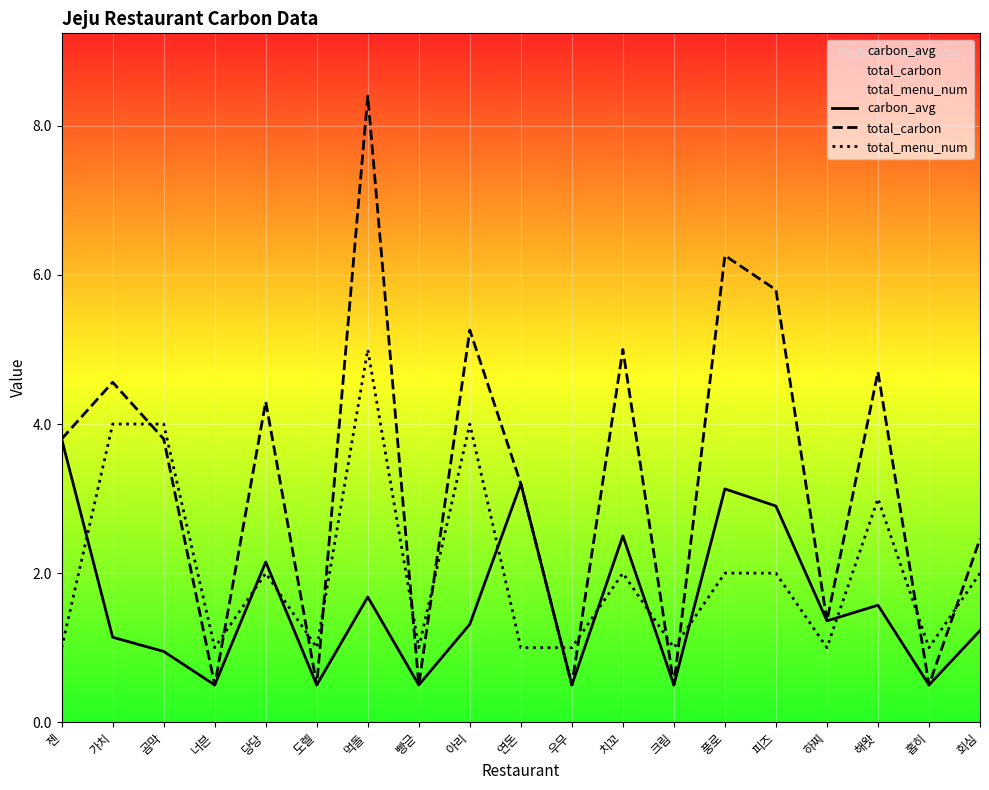

Rank the categories by total_menu_num value from highest to lowest.

먹돌, 가치, 곰막, 아리, 해왓, 당당, 치꼬, 풍로, 피즈, 회심, 젠, 너븐, 도렐, 빵귿, 연돈, 우무, 크림, 하찌, 홉히